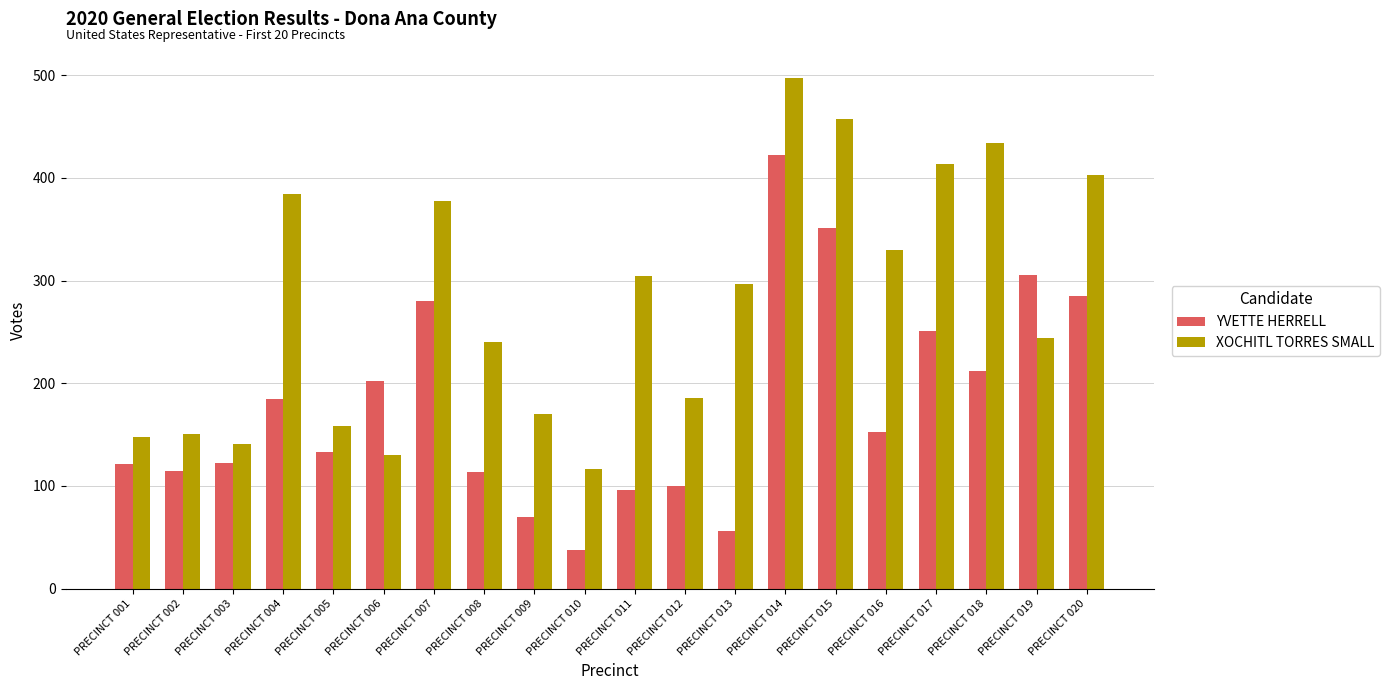

Between PRECINCT 001 and PRECINCT 019, which series saw the biggest shift?

YVETTE HERRELL